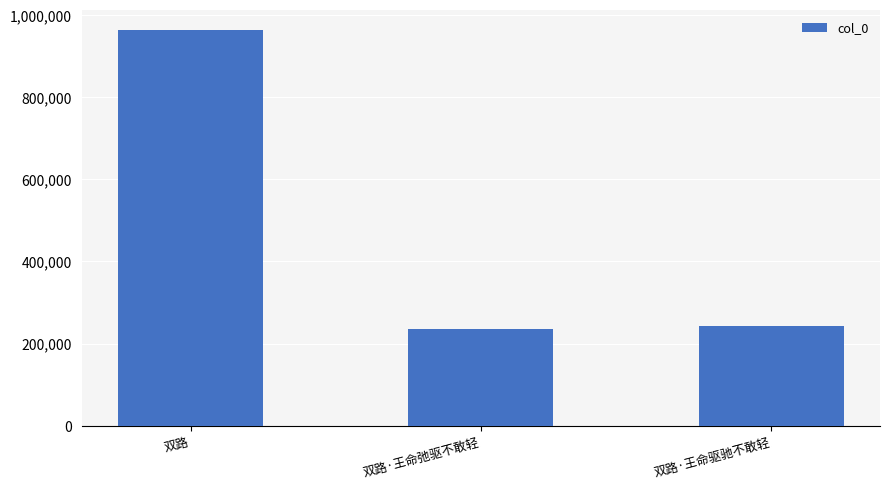

What is the change in value from 双路 to 双路·王命弛驱不敢轻?

-728221